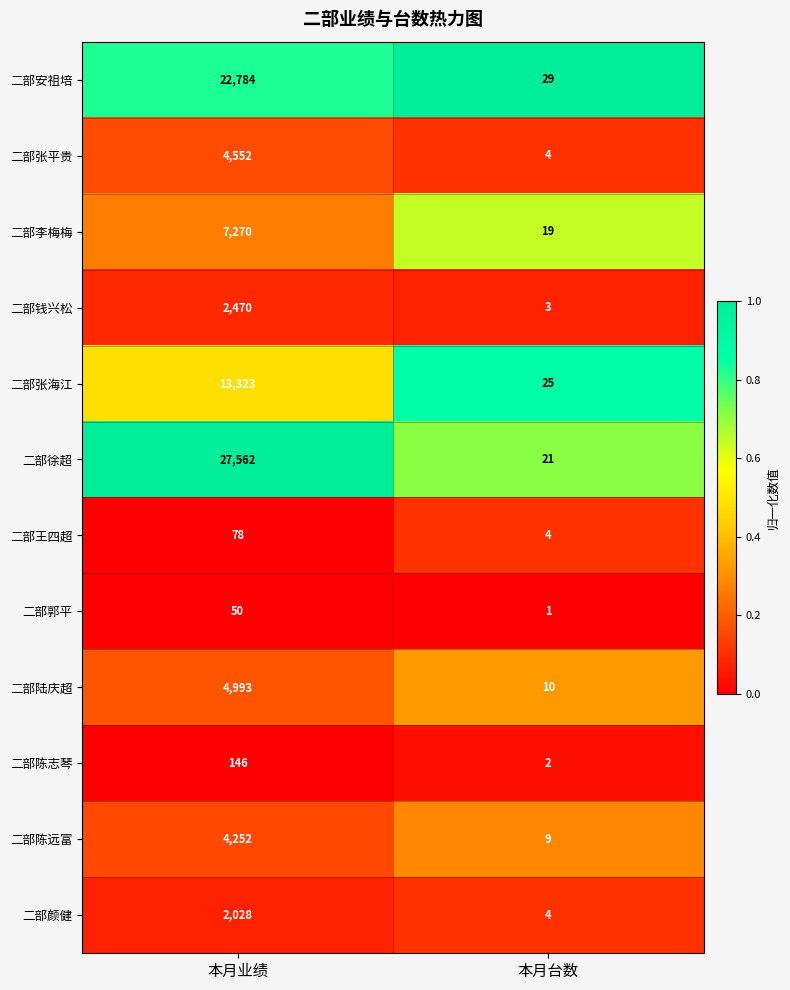

The 二部王四超 series shows 4 at 本月台数. True or false?

True